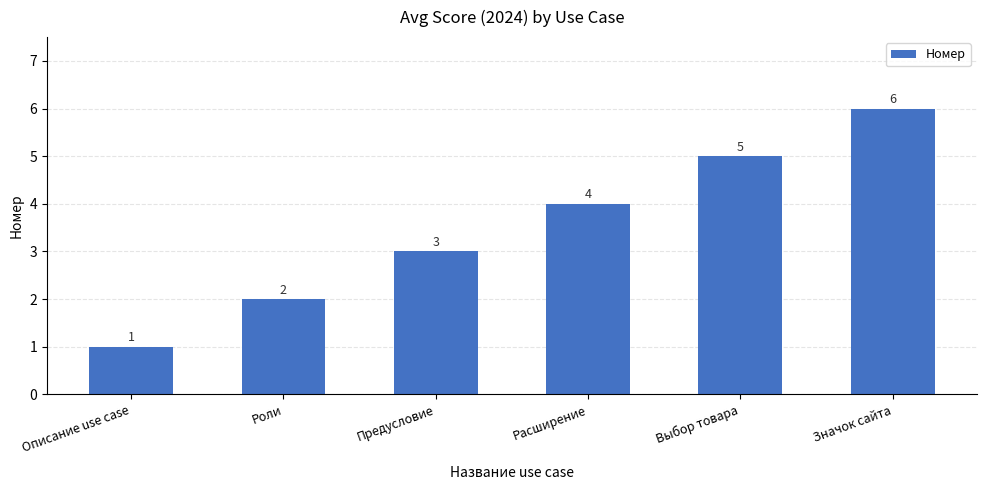

Is it true that the value at Расширение is 6?

False